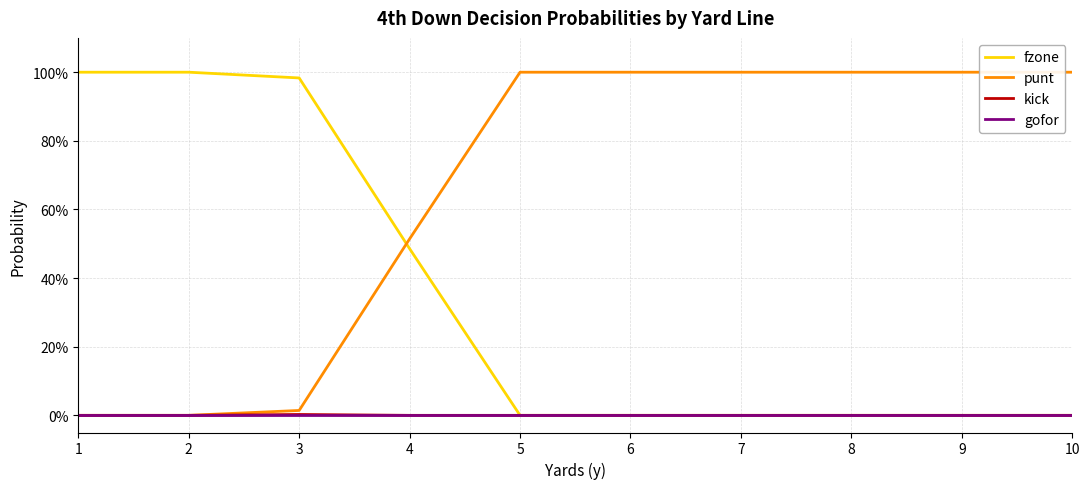

After their last crossing, which series has the higher values: fzone or punt?

punt